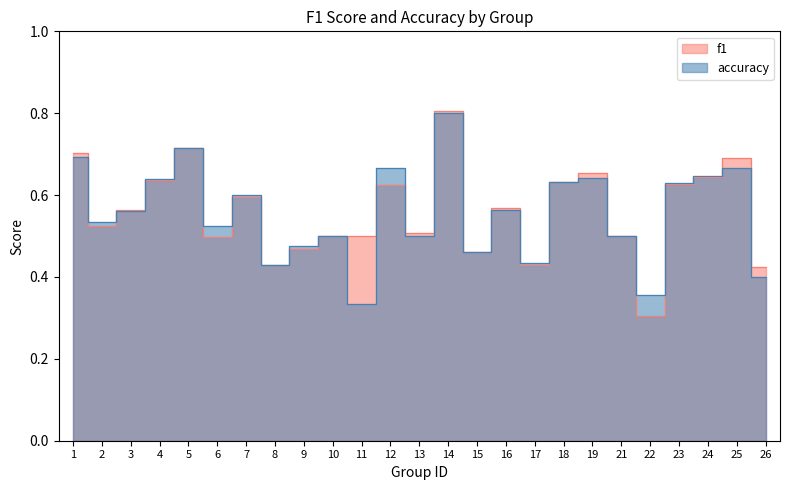

What is the minimum value shown in the chart?

0.3